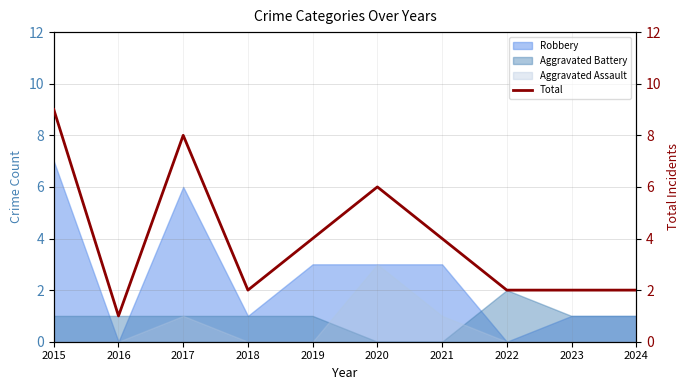

How many interior local peaks (higher than both neighbors) does the data have?

2